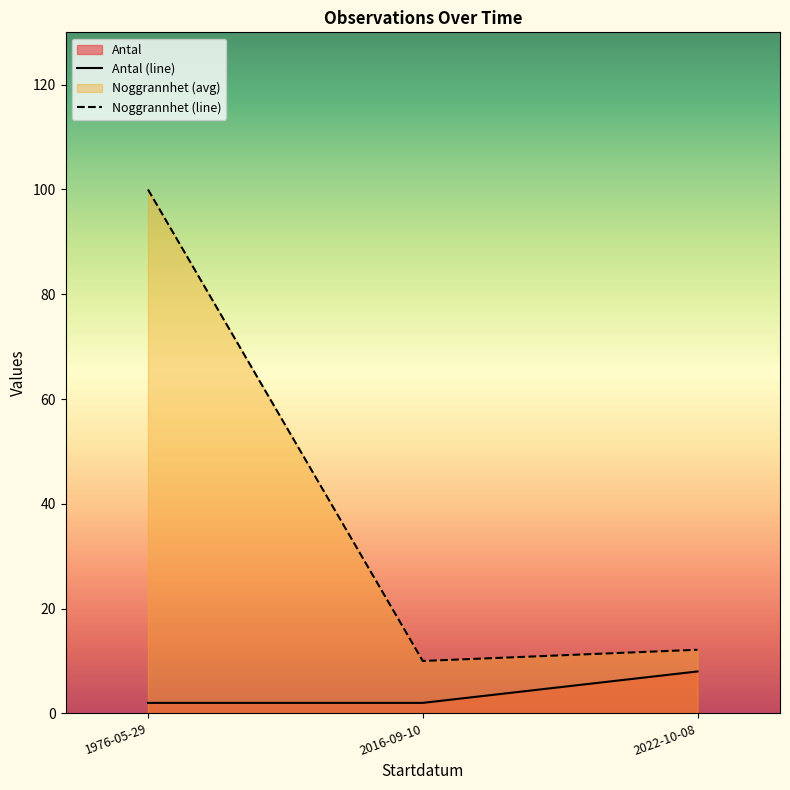

Which series has the widest spread of values?

Noggrannhet (line)